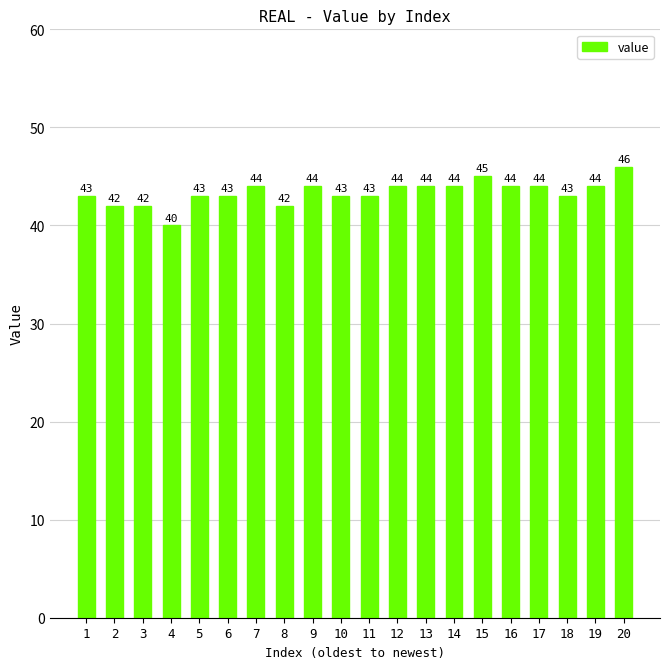

Is it true that the value at 7 is 31?

False